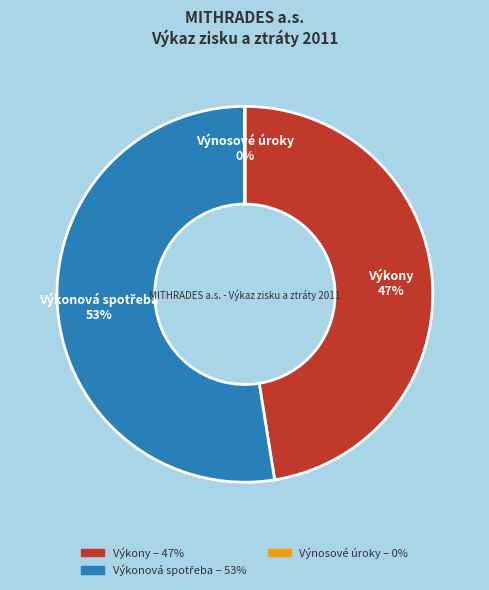

To the nearest percent, what is the difference between the largest and smallest slice percentages?

53%